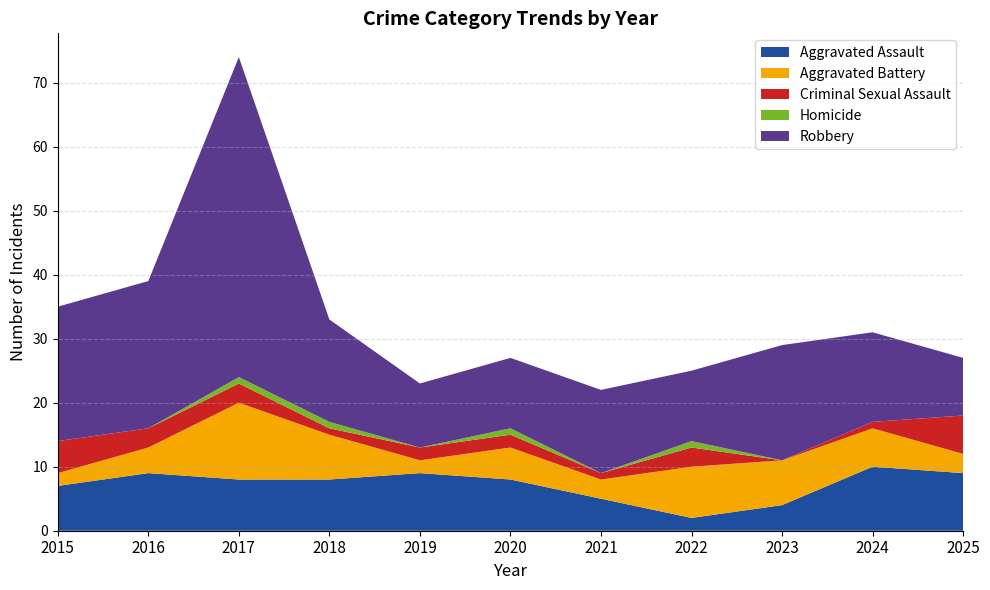

At which label does Aggravated Battery reach its minimum?

2015